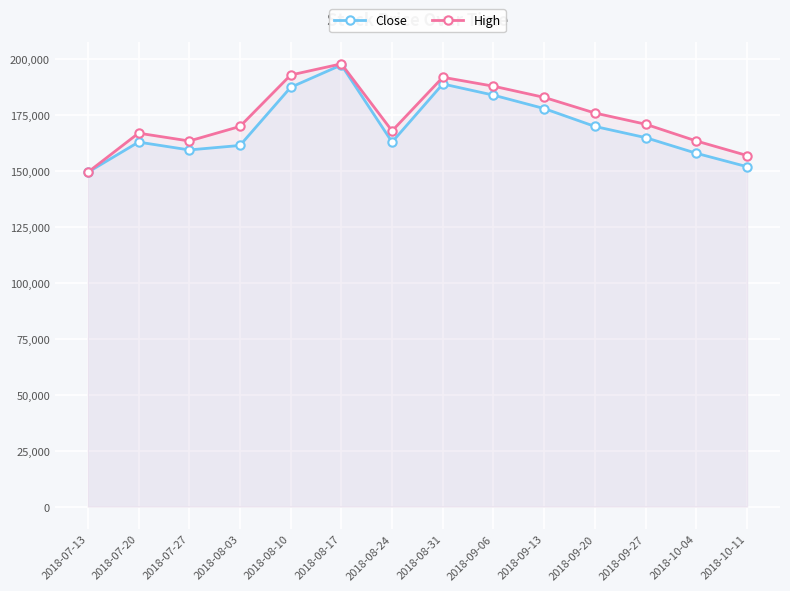

Is the value of High at 2018-10-11 greater than the value of Close at 2018-09-13?

No